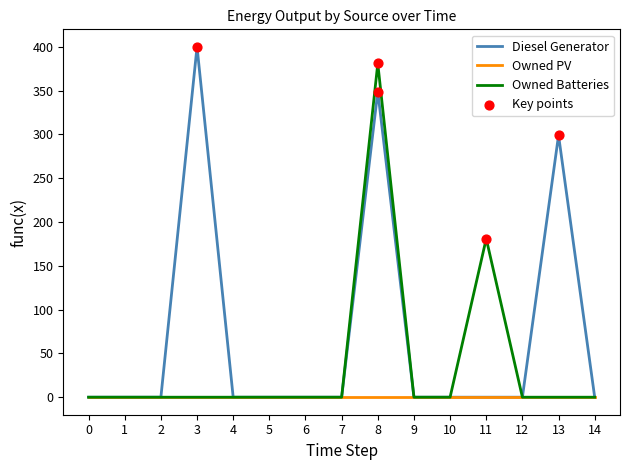

Between 3 and 11, which series saw the biggest shift?

Diesel Generator